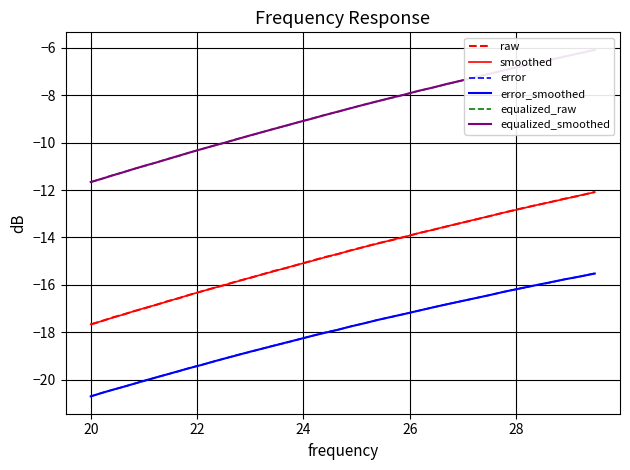

True or false: error and raw intersect in this chart.

False